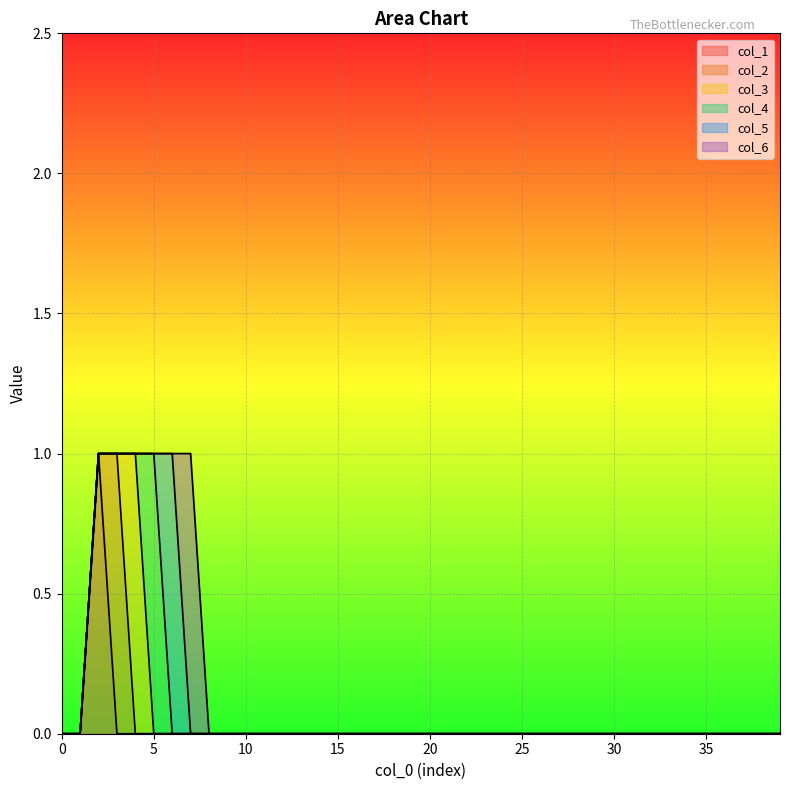

Which category has the highest value in the col_2 series?

3